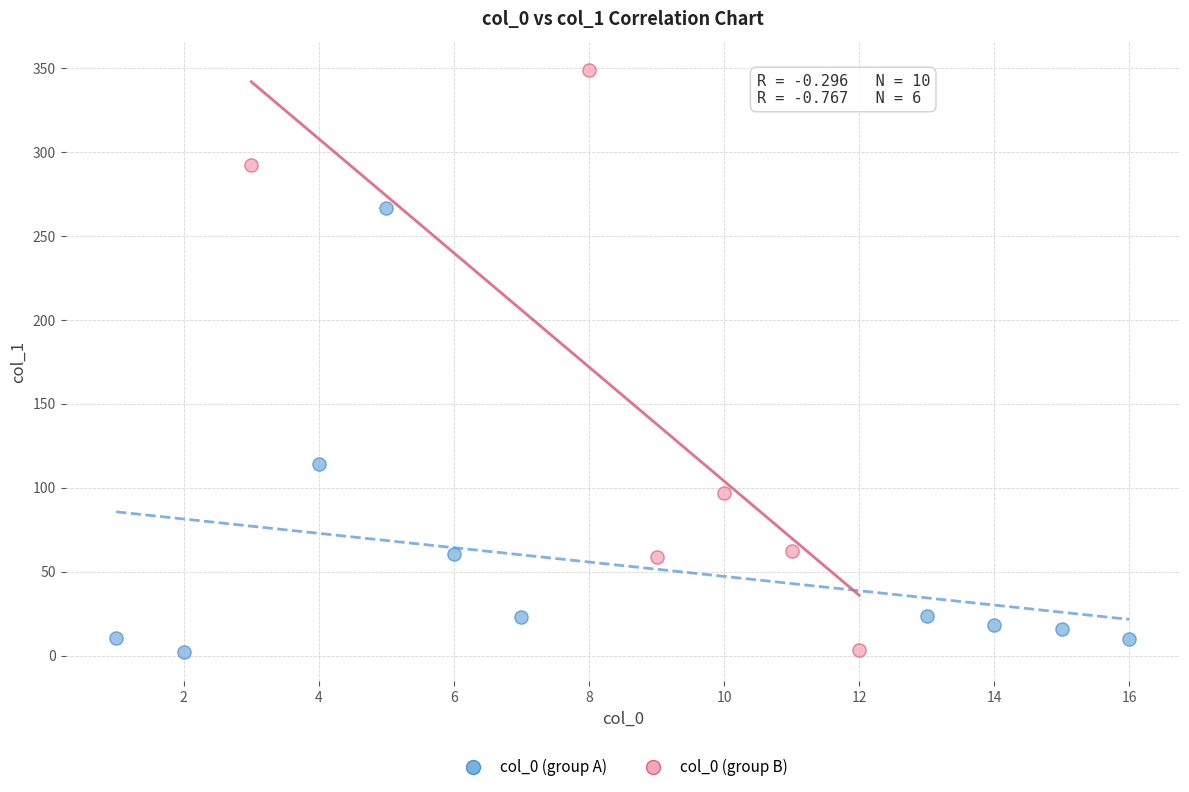

Which series reaches the maximum Y coordinate?

col_0 (group B)